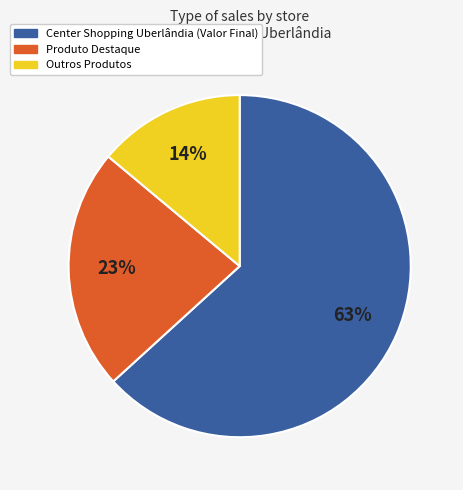

Does any single category account for the majority?

Yes